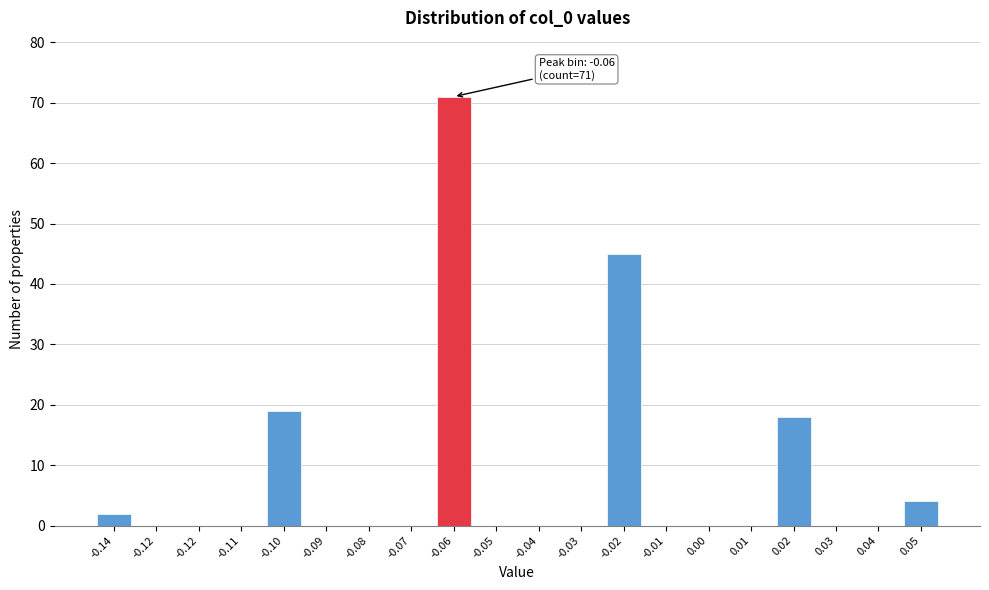

How many series are shown in this chart?

1